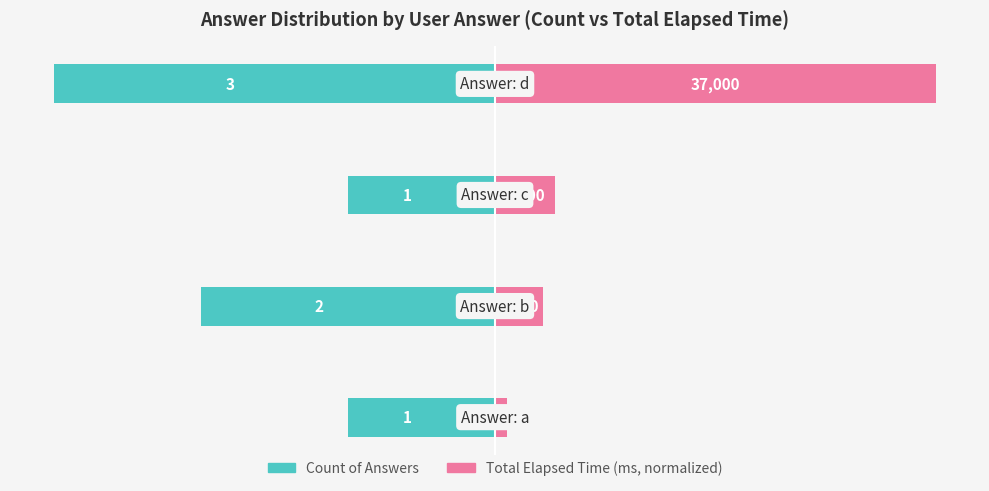

How many bars are there in each group?

2